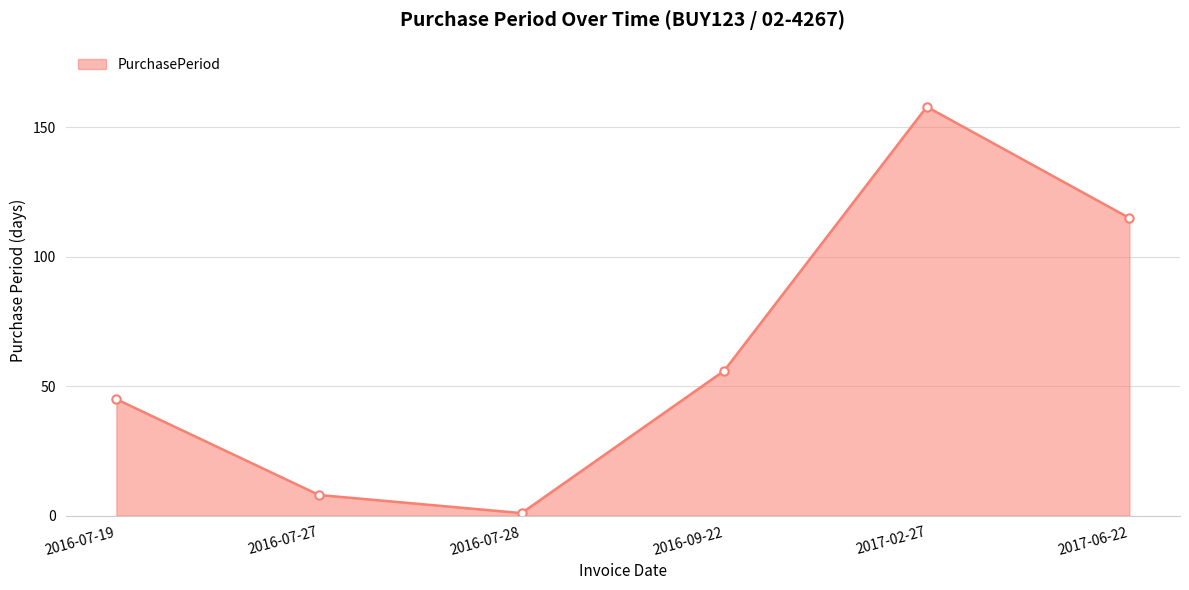

True or false: the data shows 72 at 2016-07-19.

False